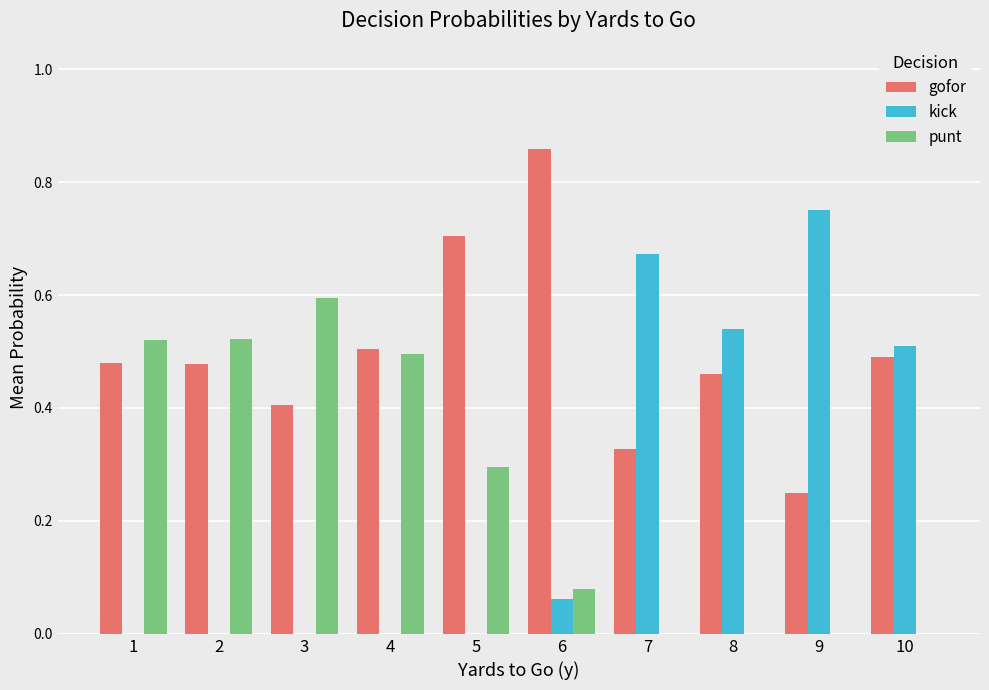

What is the sum of all punt values?

2.5